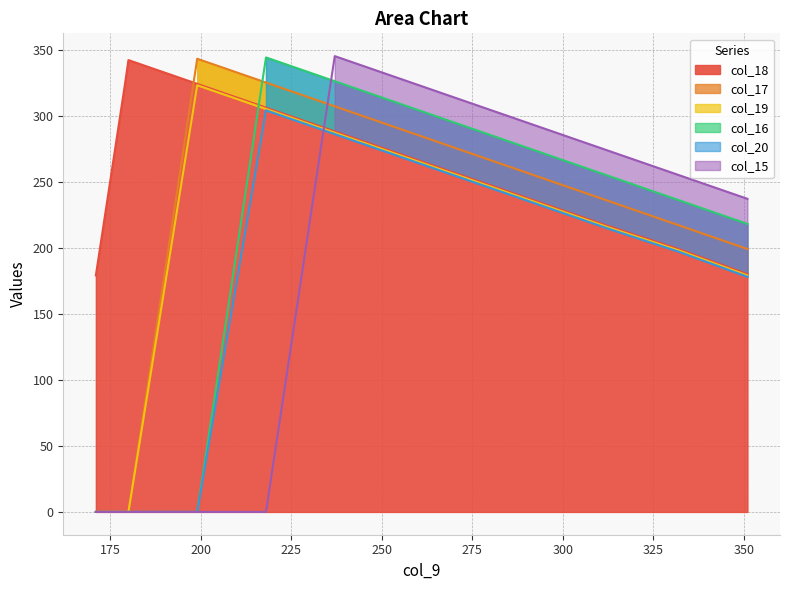

Between which two adjacent categories do col_16 and col_19 first intersect?

218 and 199